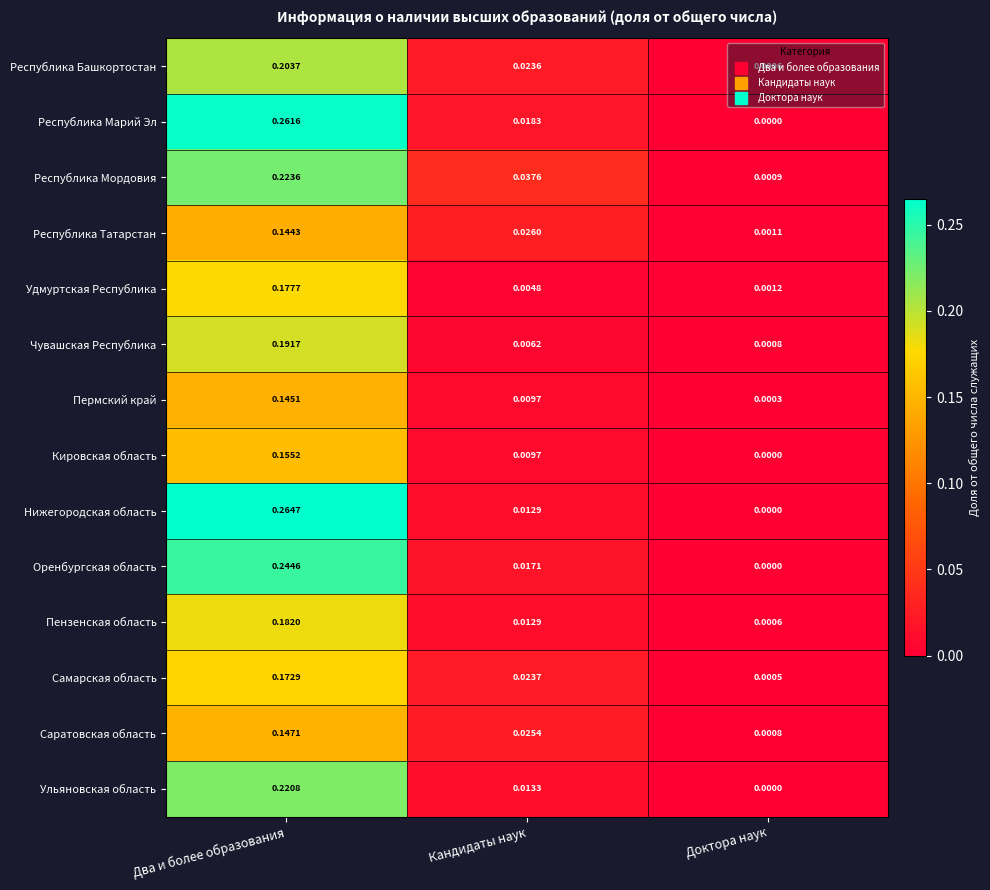

Which series changed the most between Два и более образования and Доктора наук?

Нижегородская область